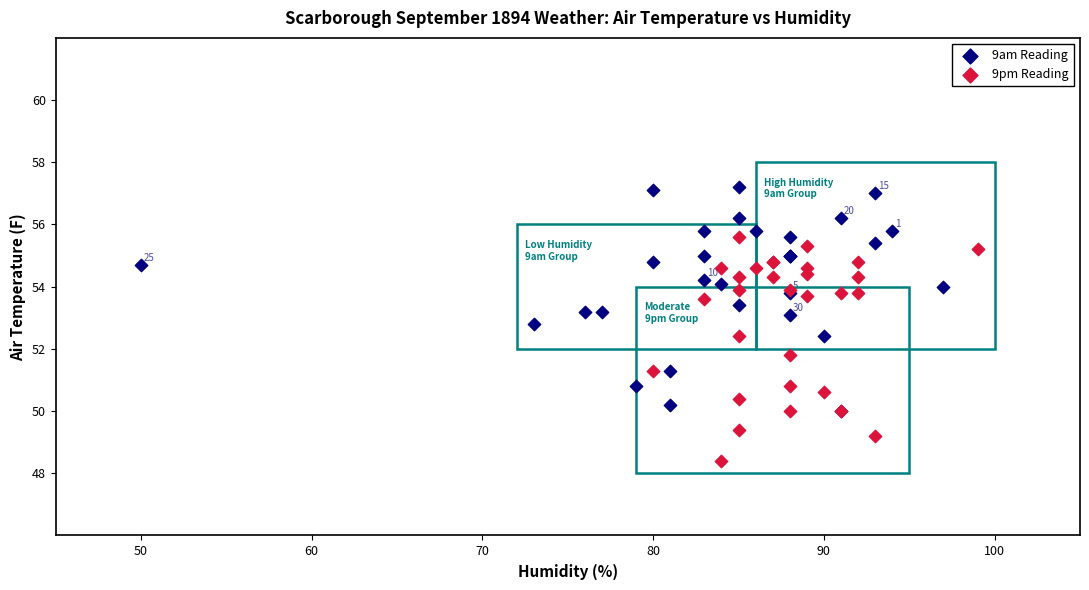

Which series reaches the maximum Y coordinate?

9am Reading